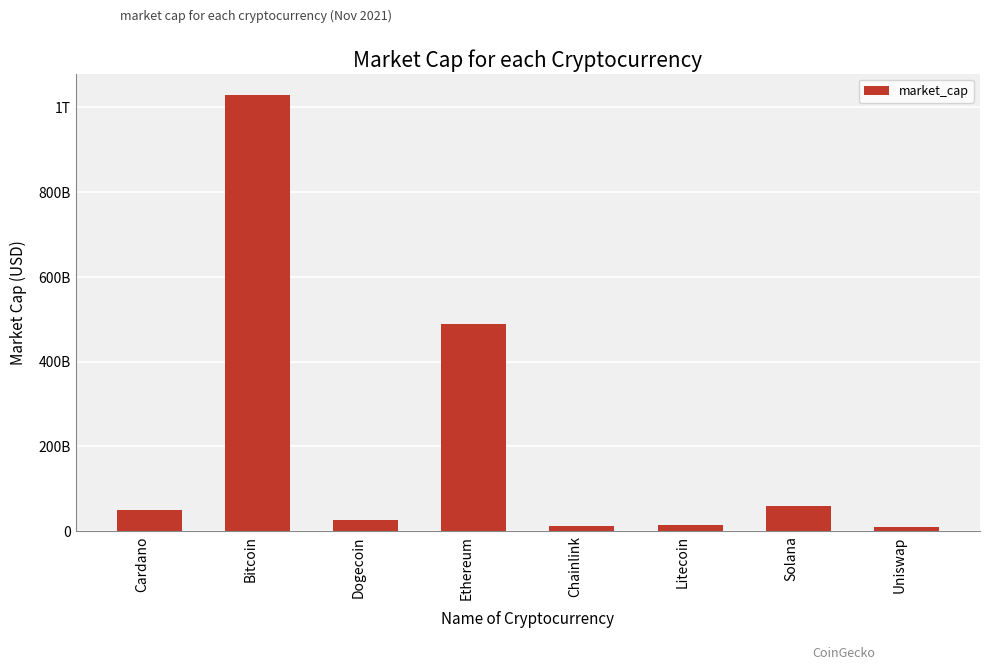

Are the bars horizontal?

No